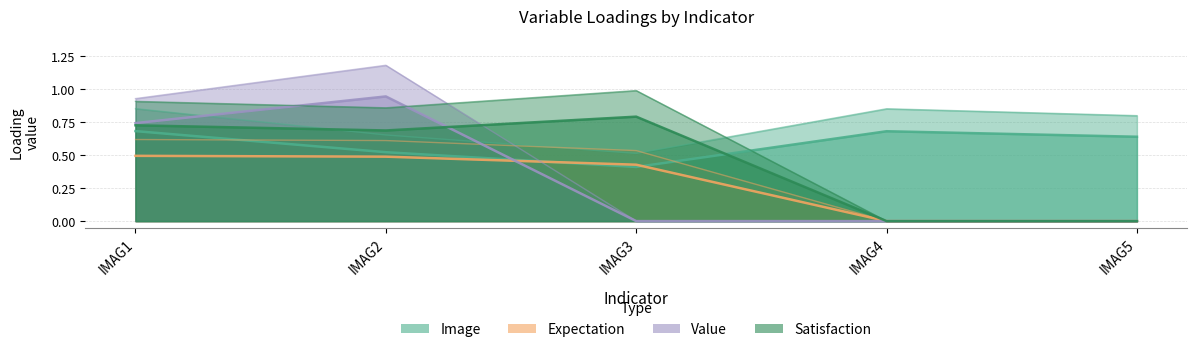

The Image series shows 0.6 at IMAG5. True or false?

True